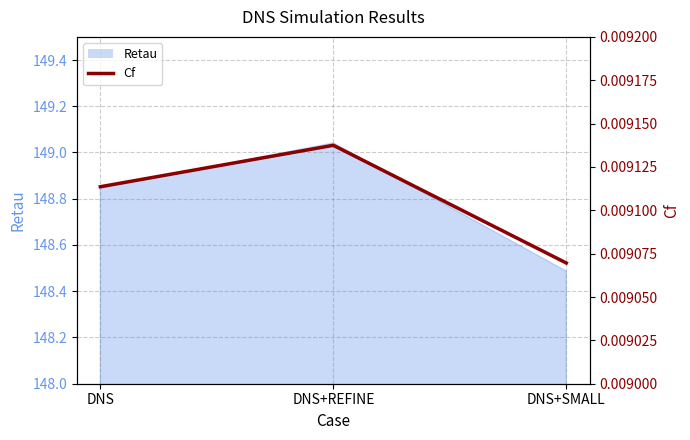

The chart shows a value of 0.0 at DNS+REFINE. True or false?

False